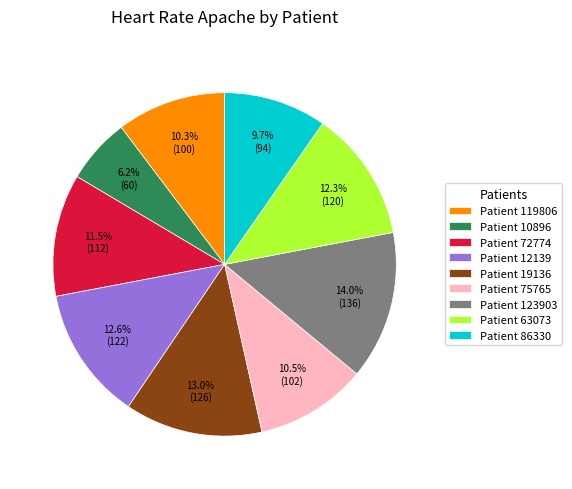

How much of the chart is everything except Patient 10896?

93.8%